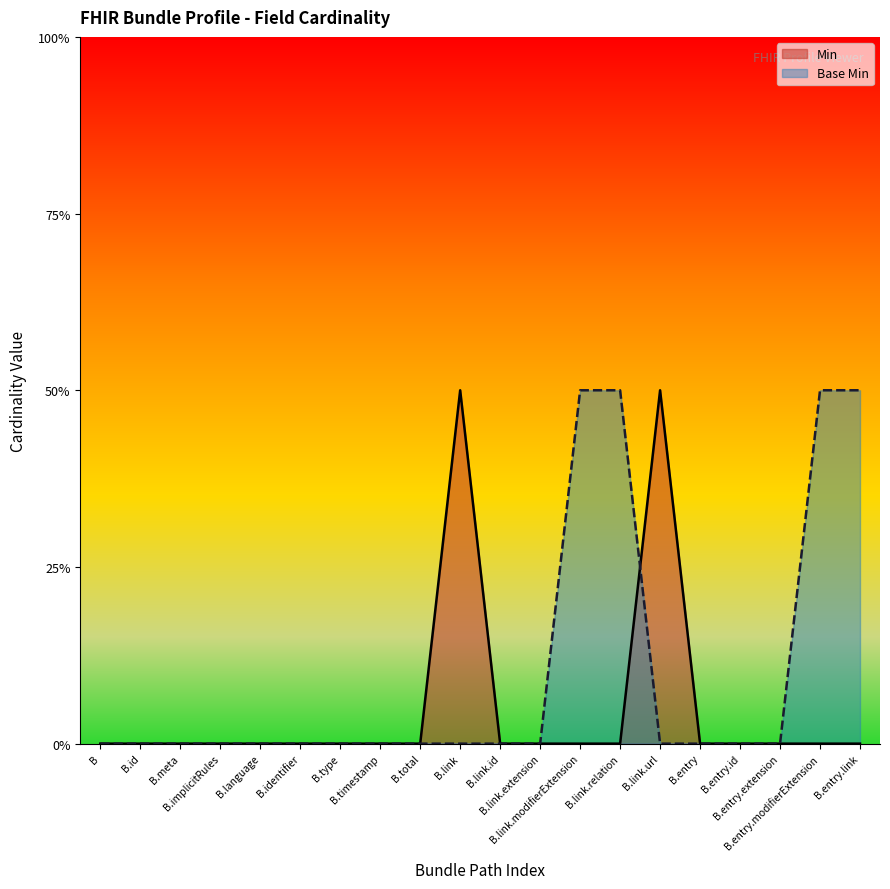

Which series has the largest total across all categories?

Base Min